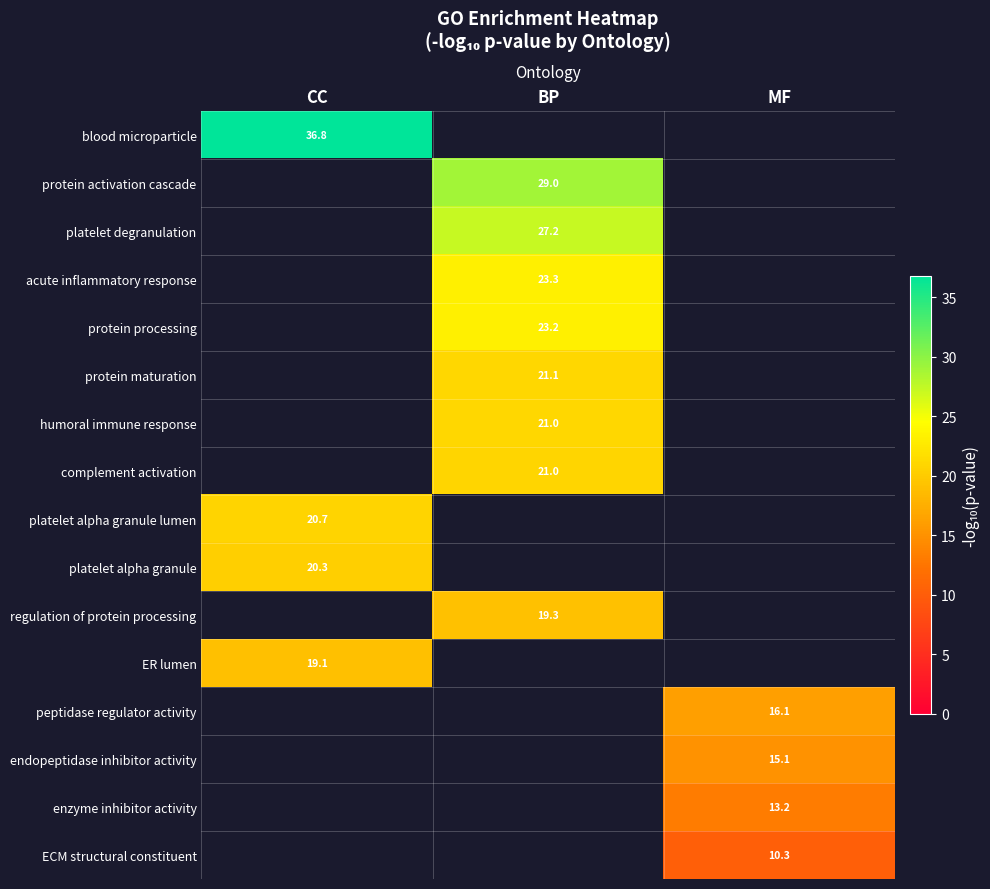

Is the value of endopeptidase inhibitor activity at MF greater than the value of acute inflammatory response at BP?

No